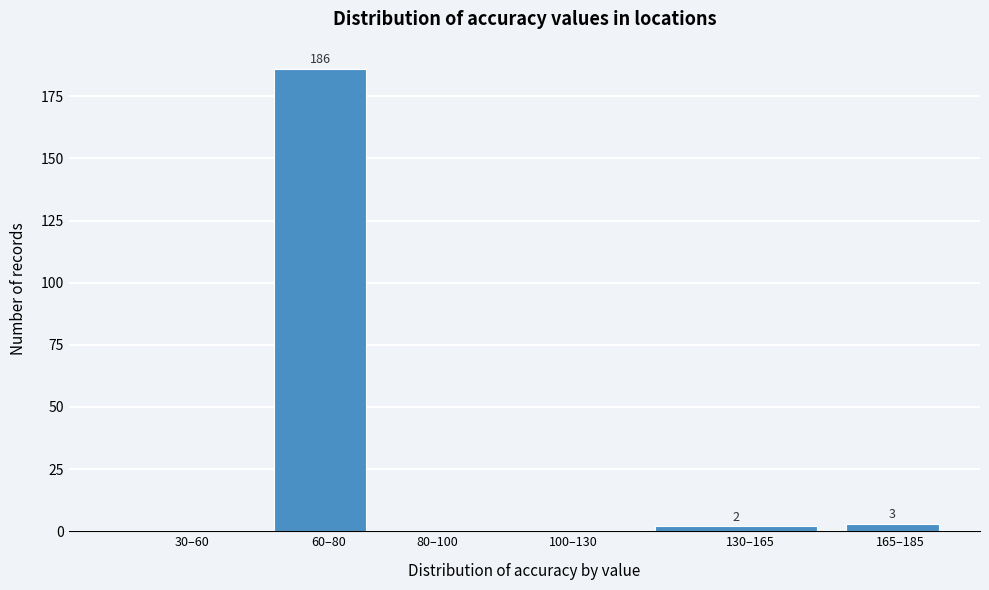

Reading right to left, transcribe all the data shown in this chart.

165–185=3	130–165=2	100–130=0	80–100=0	60–80=186	30–60=0